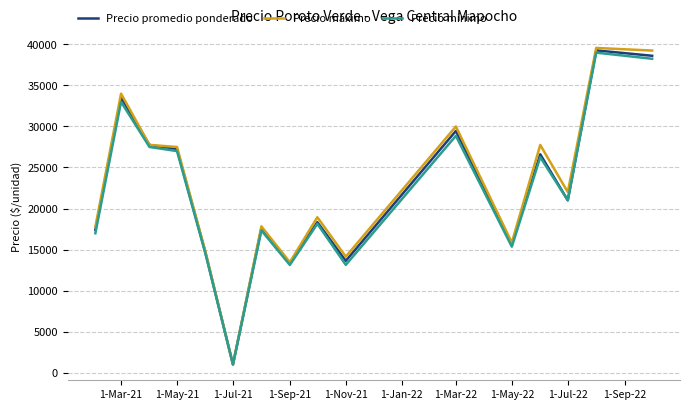

Which series has the largest range (max minus min)?

Precio máximo